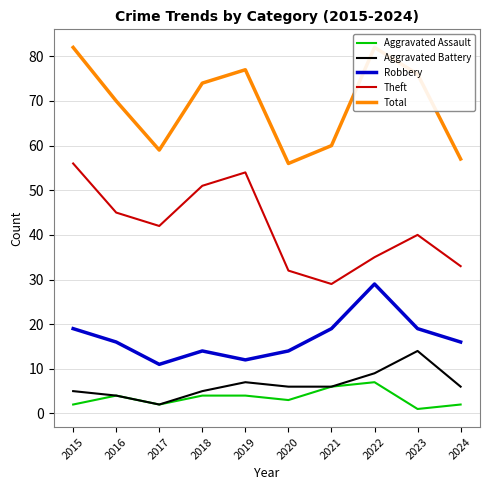

Reading left to right, extract all data points from this chart.

Aggravated Assault: 2015=2	2016=4	2017=2	2018=4	2019=4	2020=3	2021=6	2022=7	2023=1	2024=2
Aggravated Battery: 2015=5	2016=4	2017=2	2018=5	2019=7	2020=6	2021=6	2022=9	2023=14	2024=6
Robbery: 2015=19	2016=16	2017=11	2018=14	2019=12	2020=14	2021=19	2022=29	2023=19	2024=16
Theft: 2015=56	2016=45	2017=42	2018=51	2019=54	2020=32	2021=29	2022=35	2023=40	2024=33
Total: 2015=82	2016=70	2017=59	2018=74	2019=77	2020=56	2021=60	2022=82	2023=76	2024=57